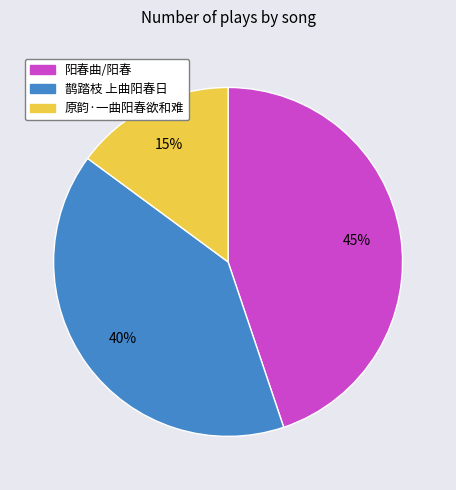

Is the sum of 鹊踏枝 上曲阳春日 and 原韵·一曲阳春欲和难 greater than half?

Yes